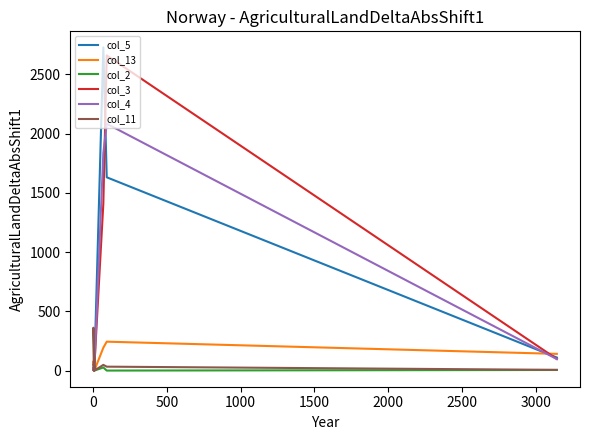

What are all the series names shown in the legend?

col_5, col_13, col_2, col_3, col_4, col_11